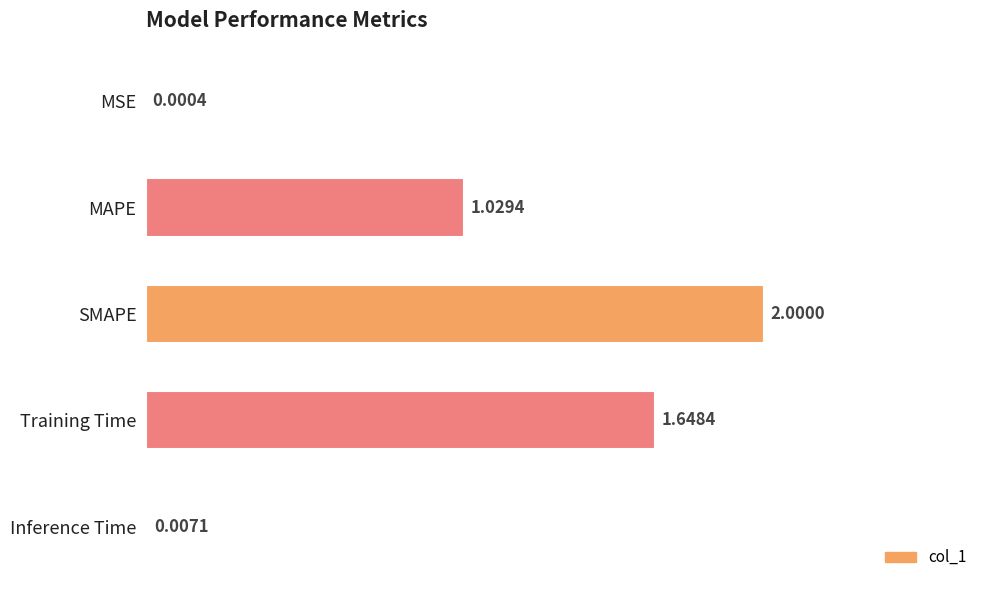

At which label is the value closest to 1?

MAPE